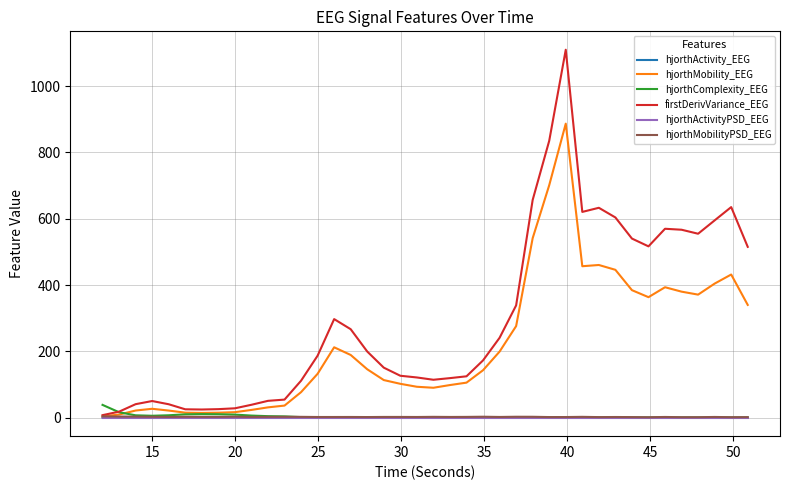

What is the maximum value shown in the chart?

1109.8